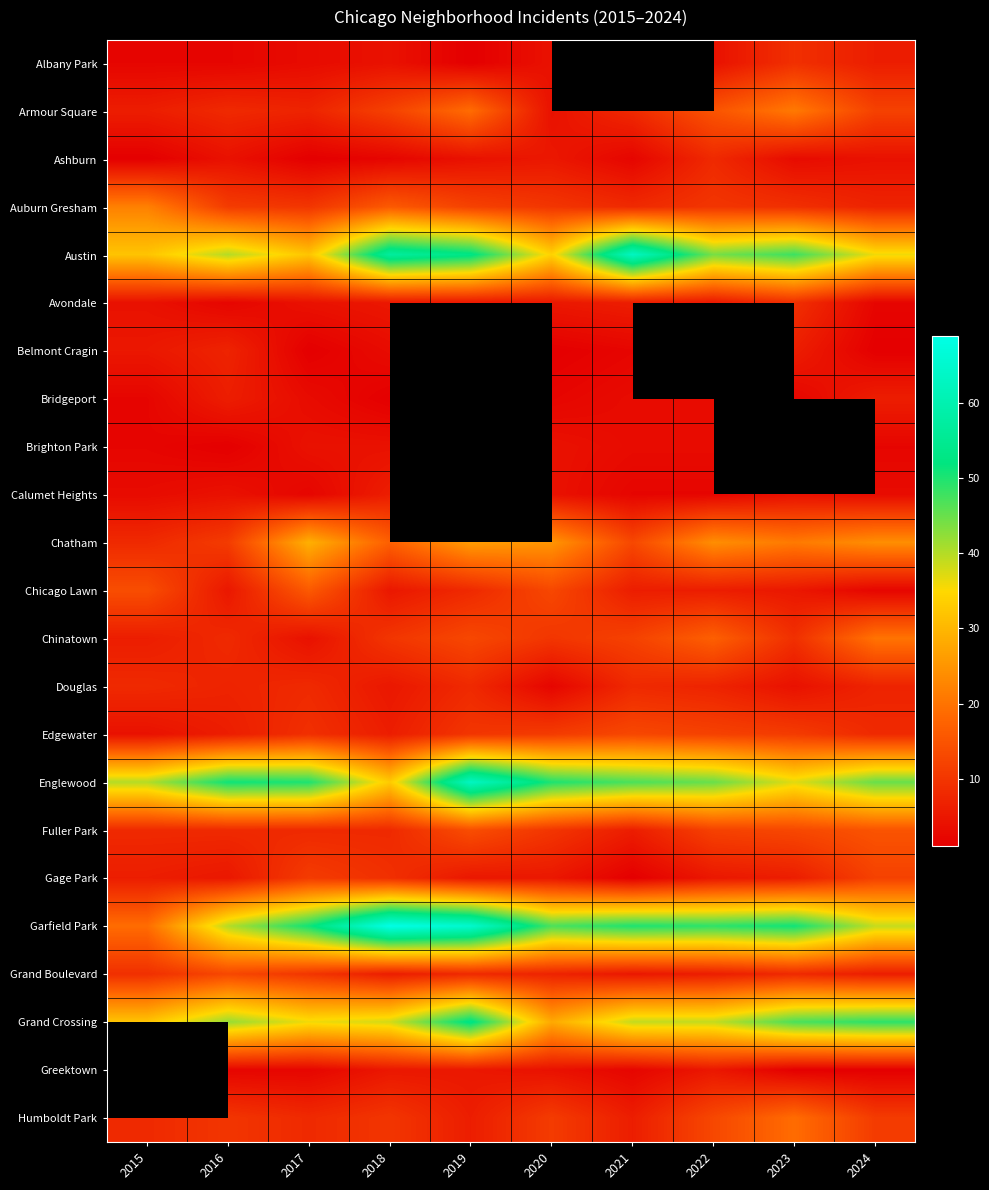

Is it true that Calumet Heights equals 3.0 at 2015?

True